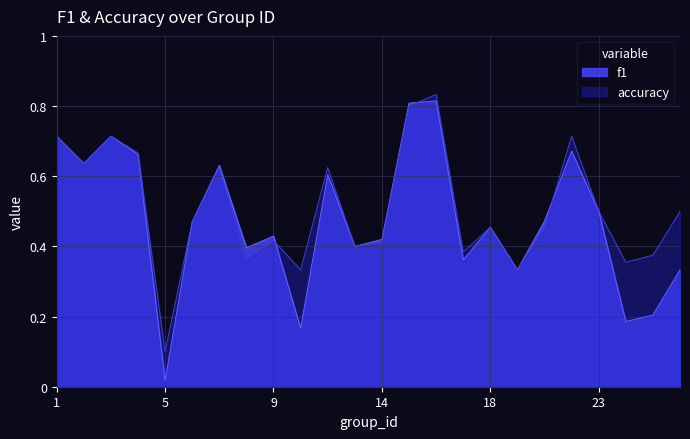

In f1, how many points are higher than both neighbors (excluding endpoints)?

7